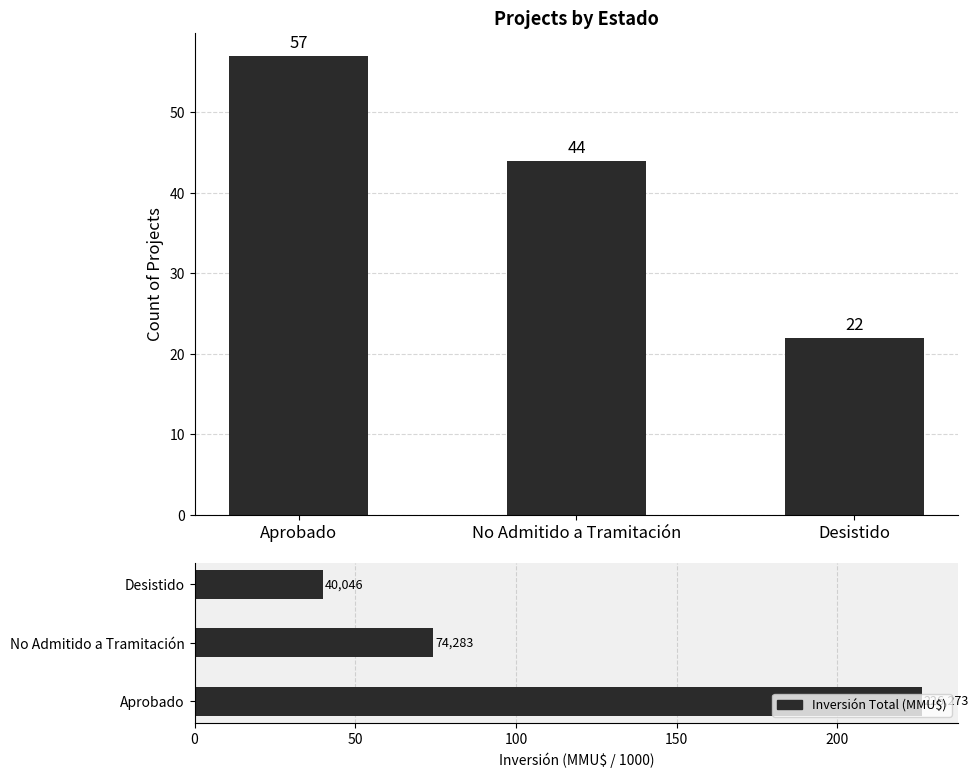

What is the label of the 2nd bar from the left?

No Admitido a Tramitación